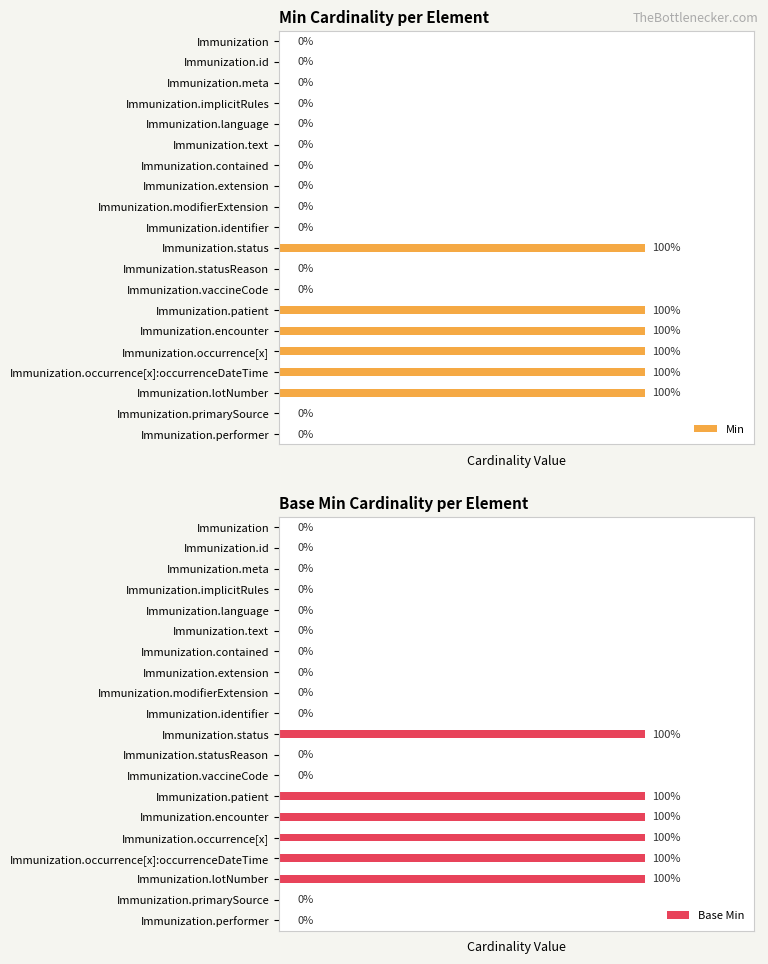

How many values in the Min series exceed 0?

6